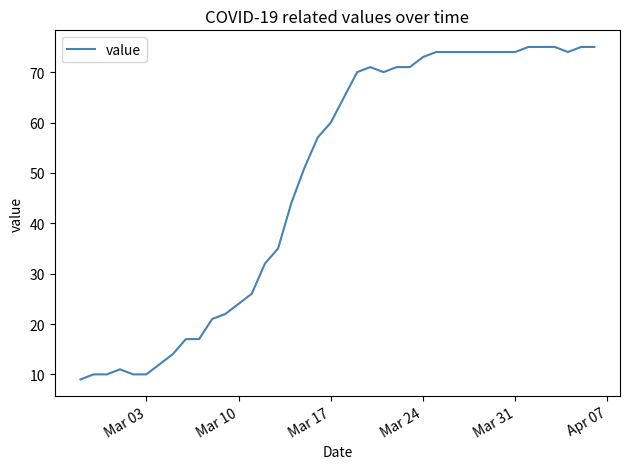

What is the greatest value displayed?

75